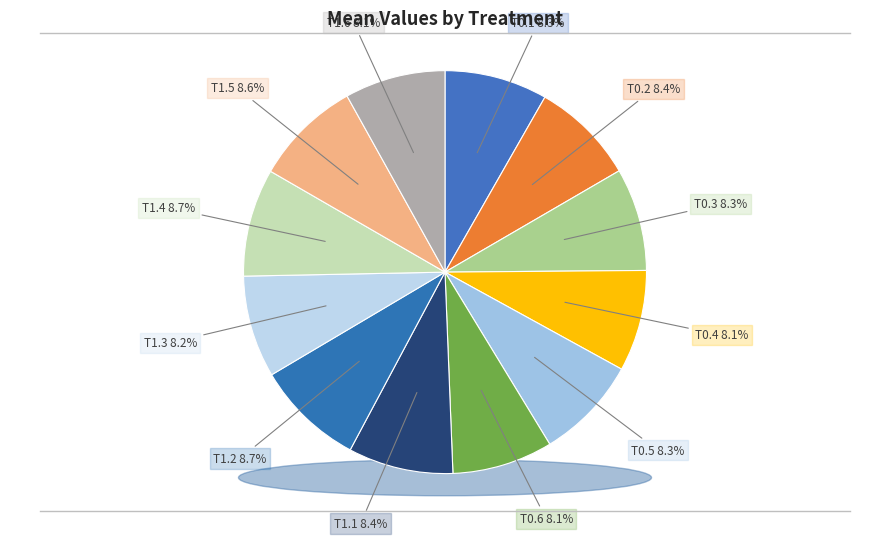

To the nearest percent, what is the average slice percentage?

8%